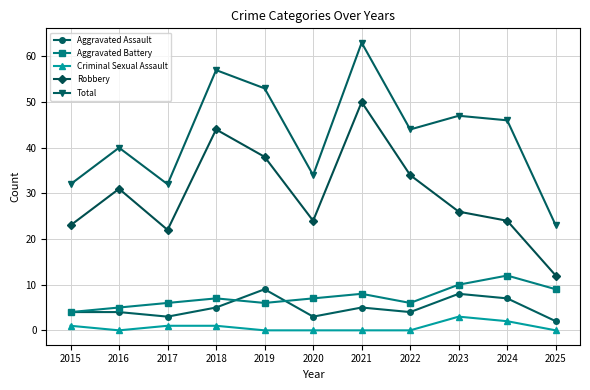

At which label is Robbery closest to 31?

2016